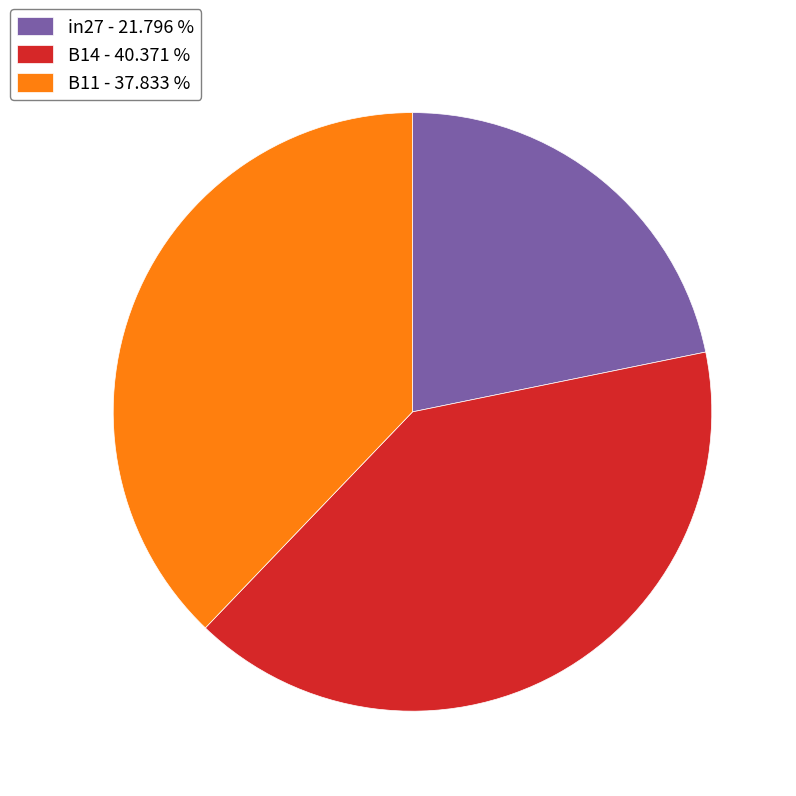

Combined, do in27 - 21.796 % and B11 - 37.833 % account for over 50%?

Yes